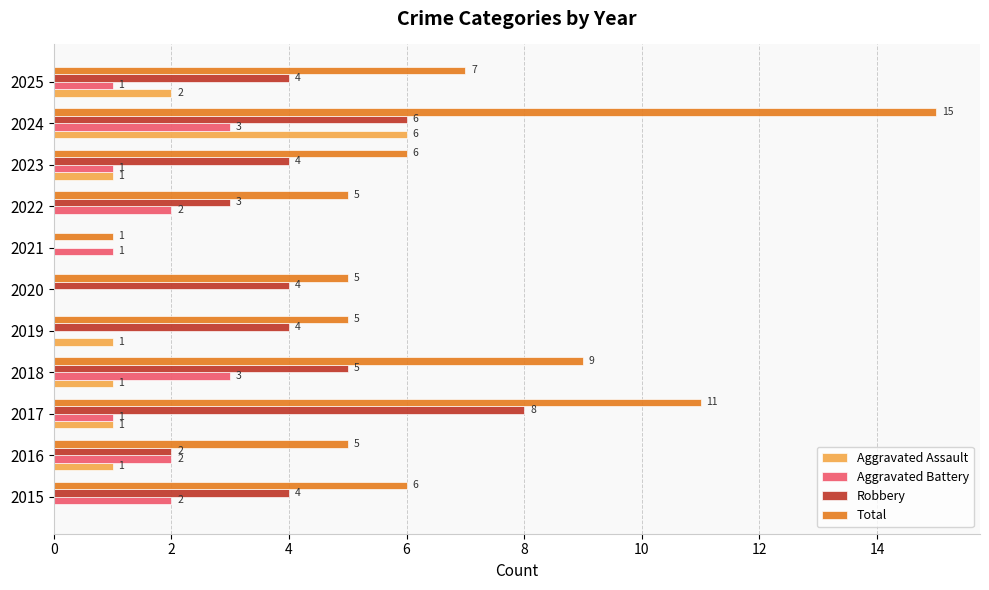

Which series changed the most between 2018 and 2022?

Total